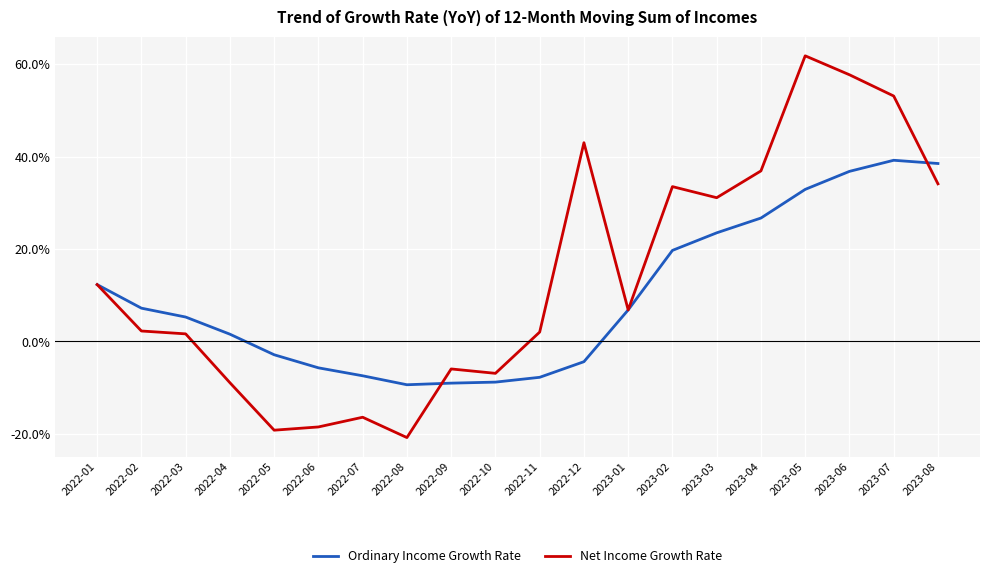

Which series changed the most between 2022-04 and 2022-05?

Net Income Growth Rate